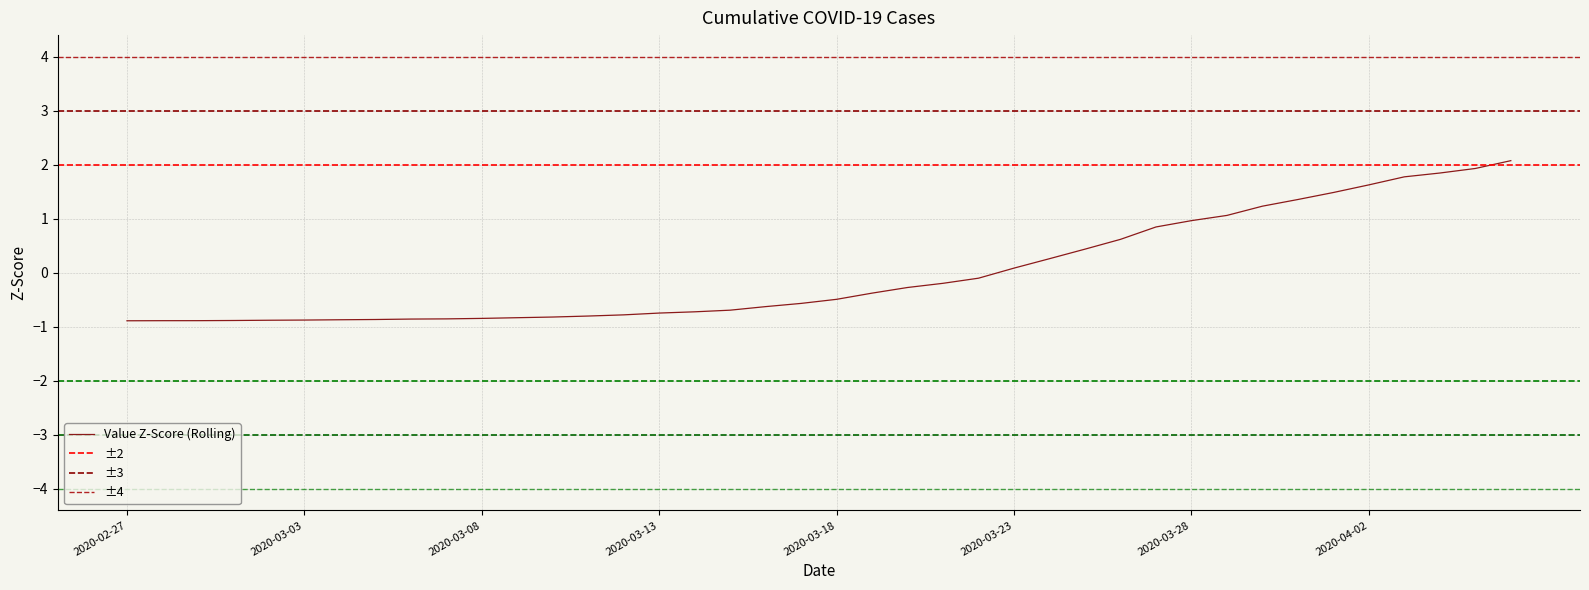

True or false: the data shows 1.0 at 2020-03-28.

True